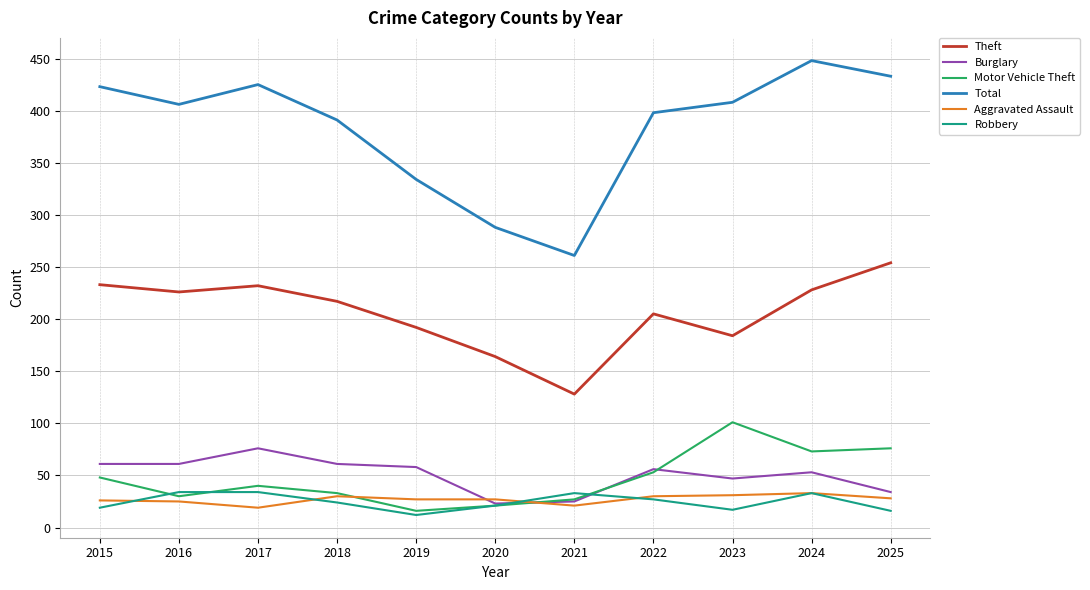

The value of Theft at 2021 is 128. True or false?

True